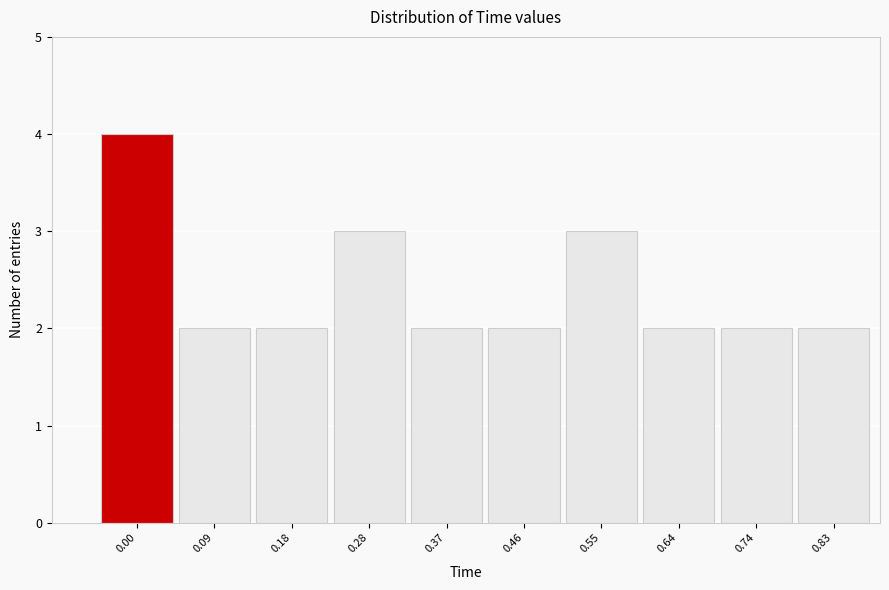

Reading left to right, transcribe all the data shown in this chart.

0.00=4	0.09=2	0.18=2	0.28=3	0.37=2	0.46=2	0.55=3	0.64=2	0.74=2	0.83=2